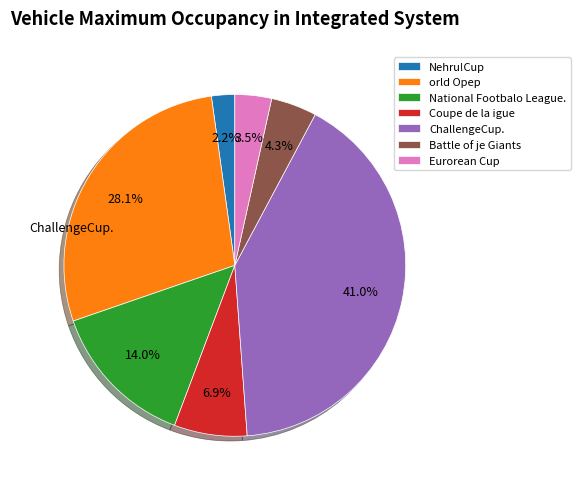

What is the smallest slice in the pie chart?

Nehru!Cup